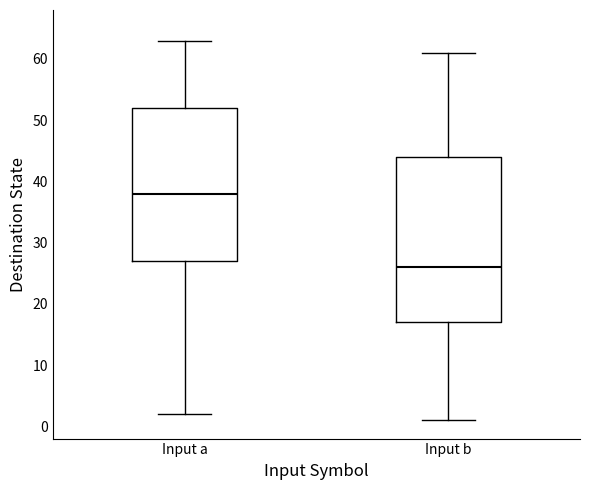

Where is the lower edge of the box for Input a on the y-axis? The values are not printed on the chart, so give them approximately, as read against the axis.

27